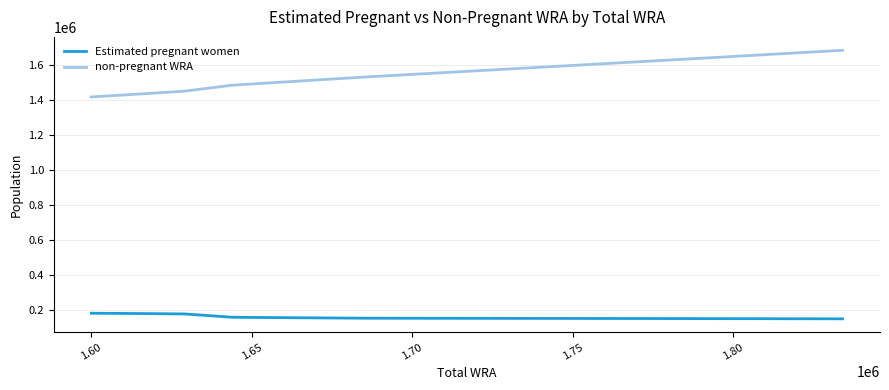

True or false: Estimated pregnant women and non-pregnant WRA intersect in this chart.

False